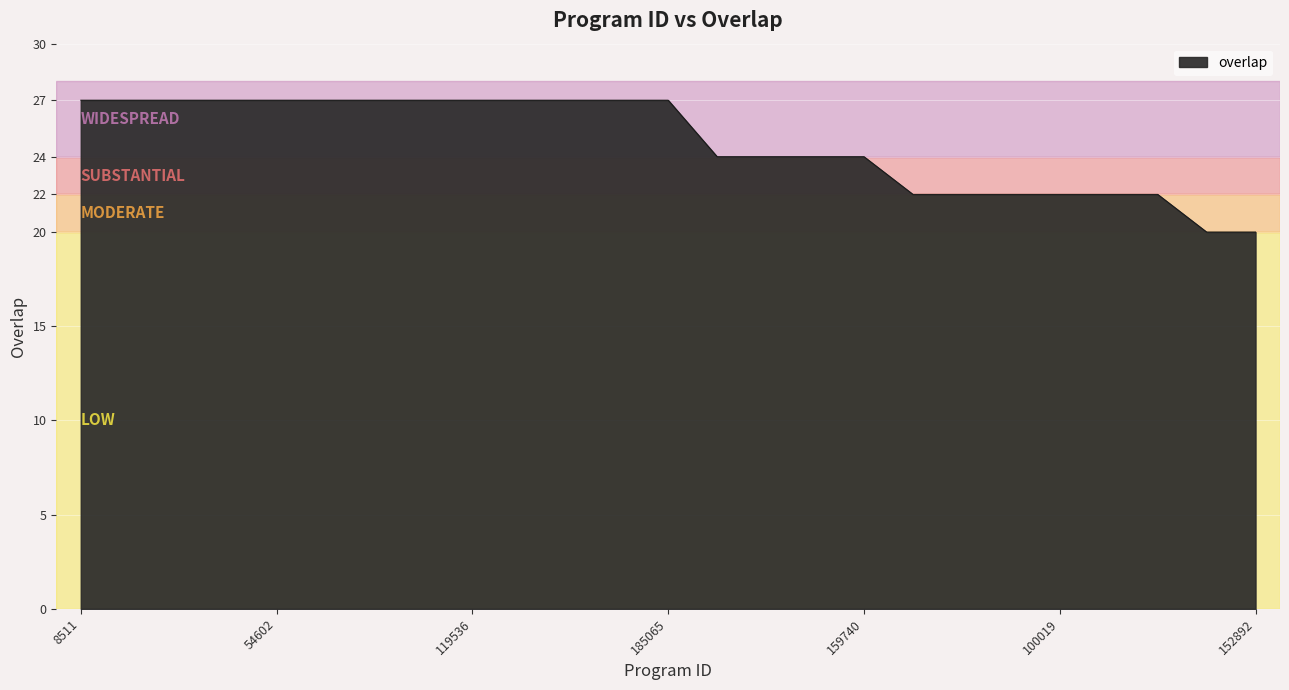

What is the maximum value shown in the chart?

27